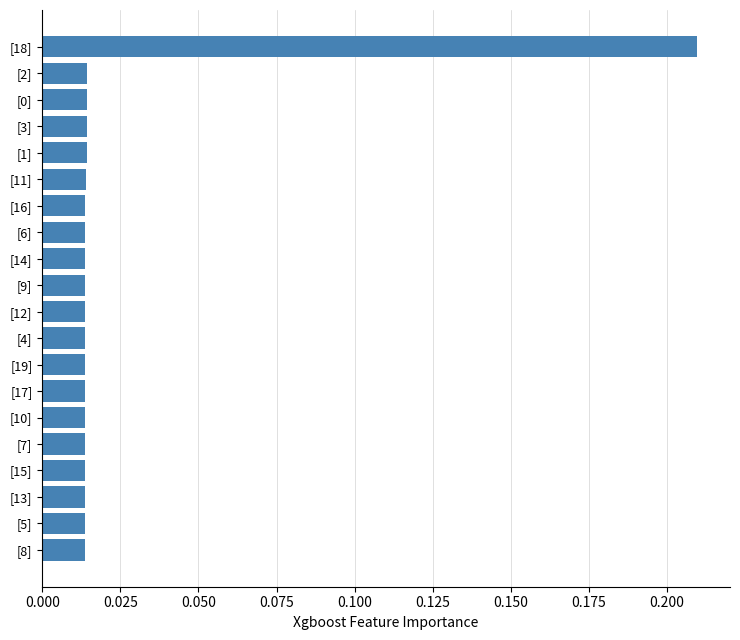

The value at [18] is 0.4. True or false?

False